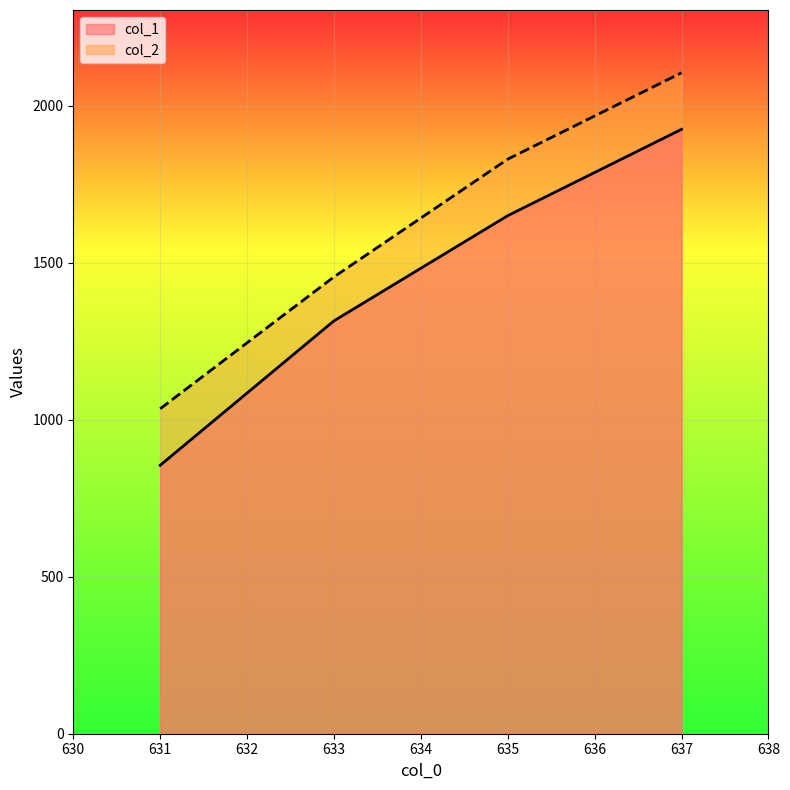

Reading left to right, list all the values displayed in this chart.

col_1: 631=855	633=1315	635=1650	637=1925
col_2: 631=1035	633=1455	635=1830	637=2105